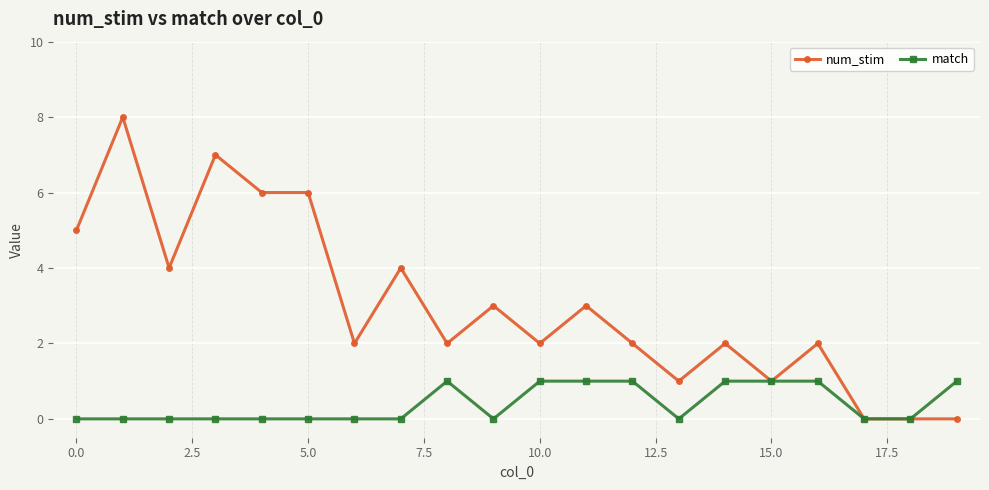

Reading left to right, list all the values displayed in this chart.

num_stim: 5	8	4	7	6	6	2	4	2	3	2	3	2	1	2	1	2	0	0	0
match: 0	0	0	0	0	0	0	0	1	0	1	1	1	0	1	1	1	0	0	1